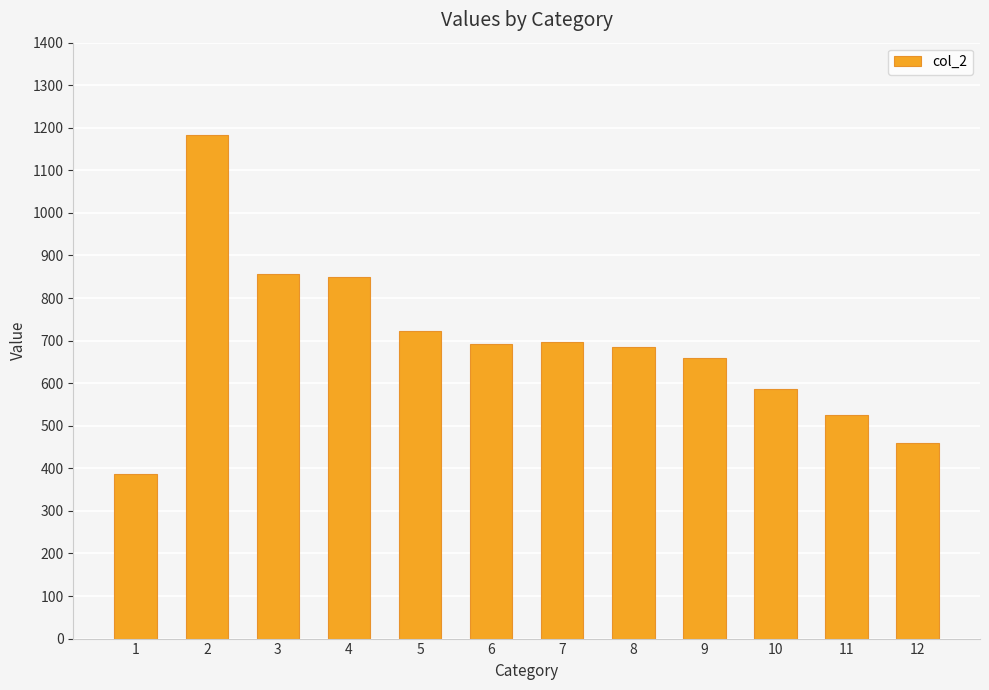

What is the ratio of the value at 6 to the value at 10?

1.2